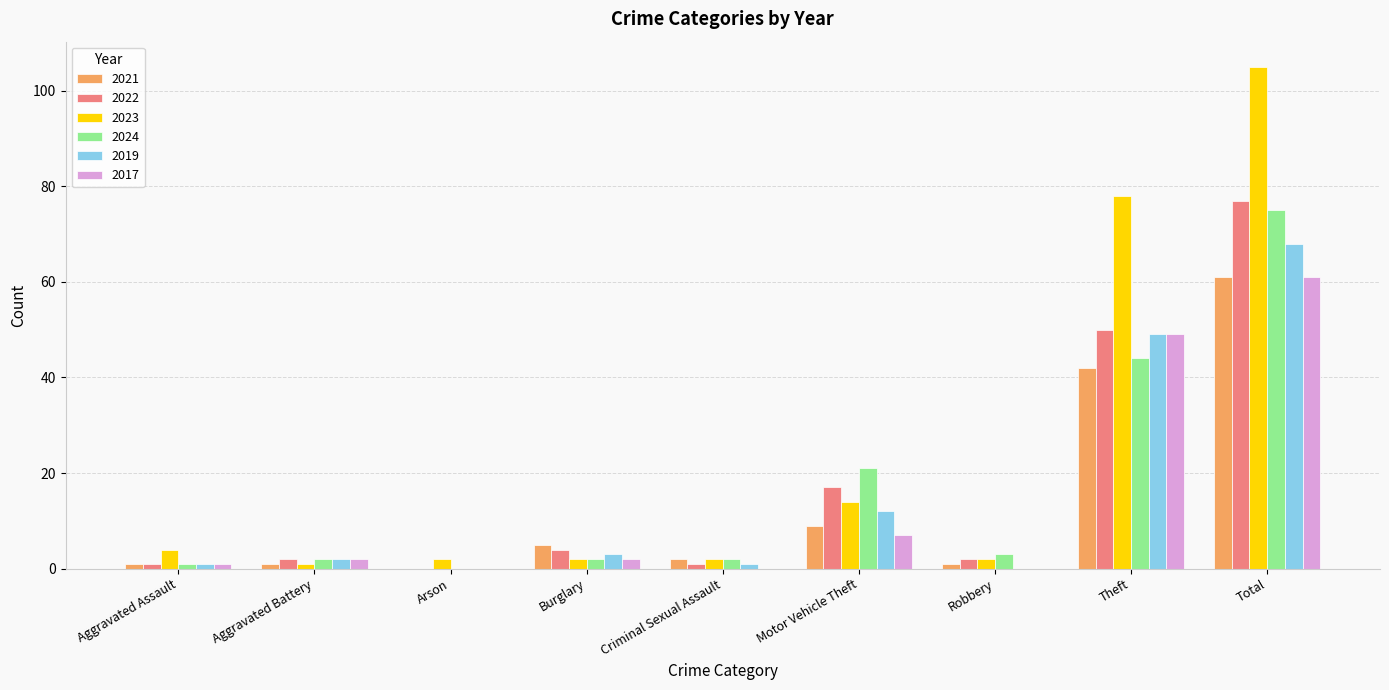

What is the sum of all 2017 values?

122